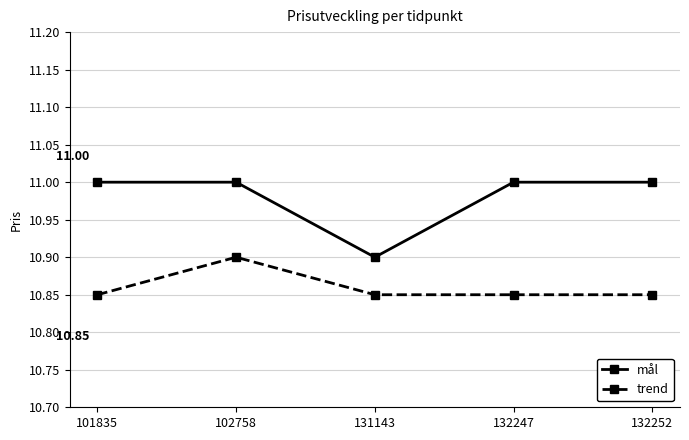

True or false: trend and mål intersect in this chart.

False